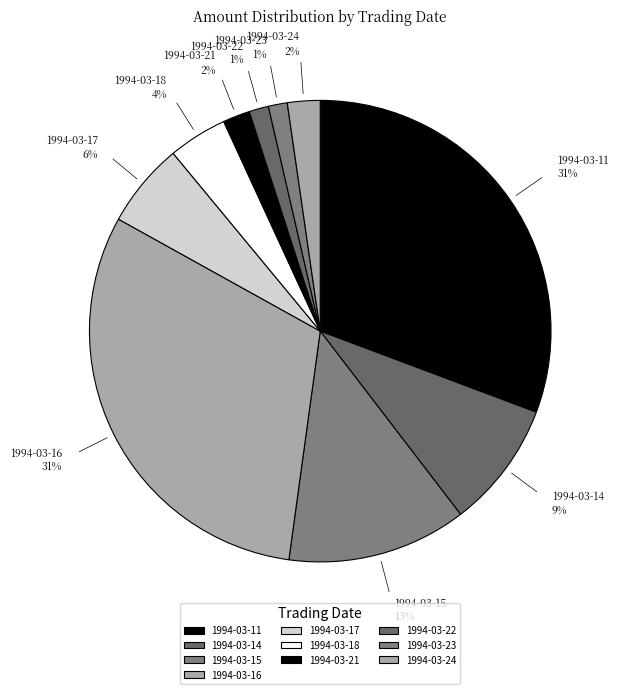

Between 1994-03-22 and 1994-03-15, which is larger?

1994-03-15